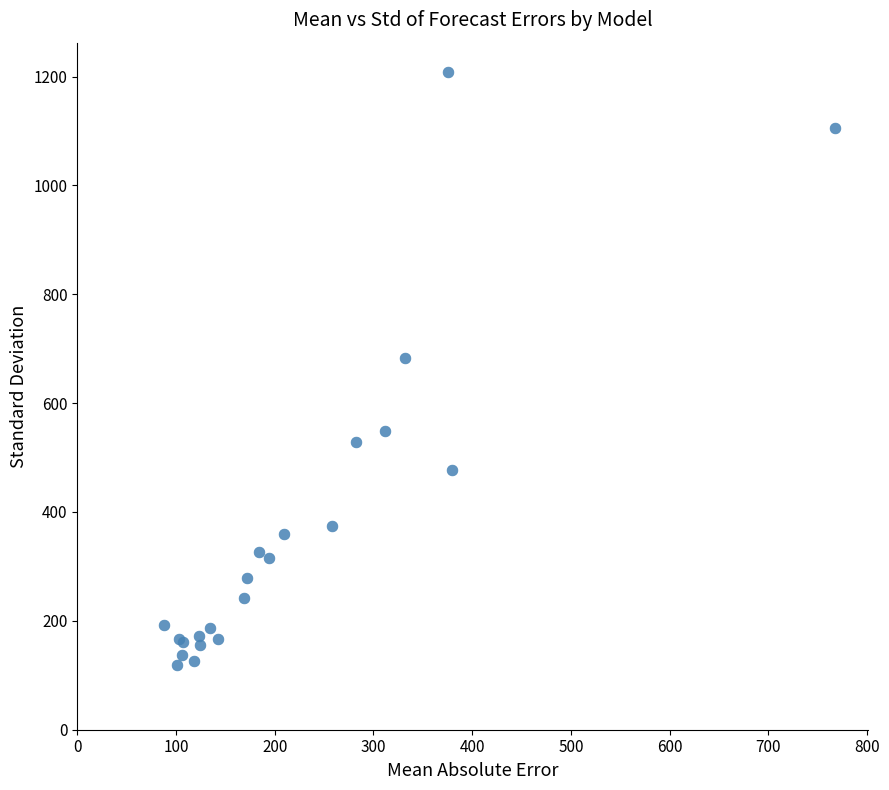

What Y value in the scatter plot is closest to 662?

683.2